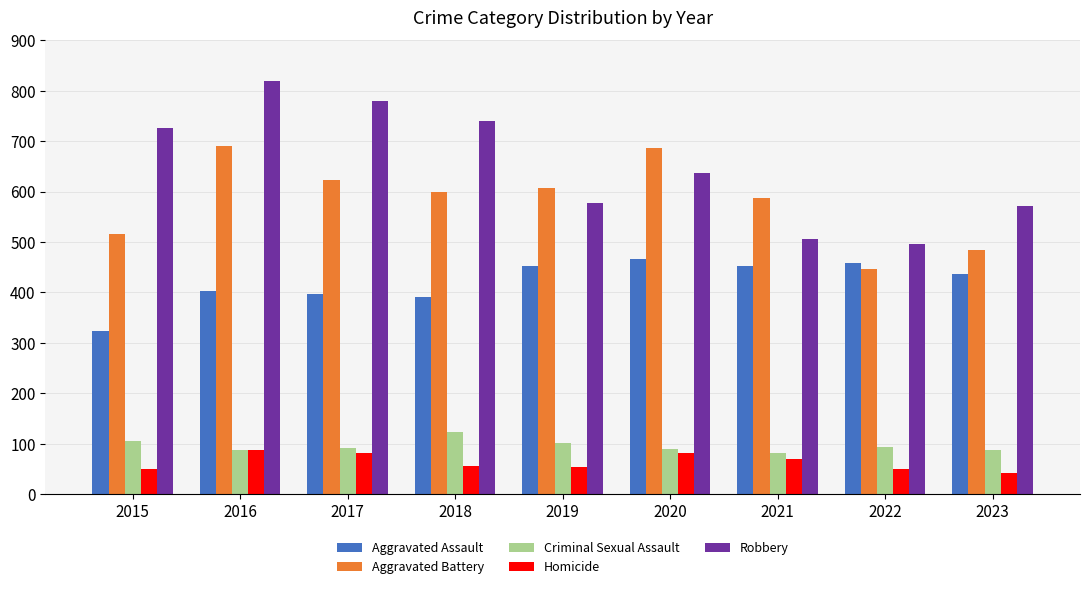

Rank the series by their maximum value, from highest to lowest.

Robbery, Aggravated Battery, Aggravated Assault, Criminal Sexual Assault, Homicide